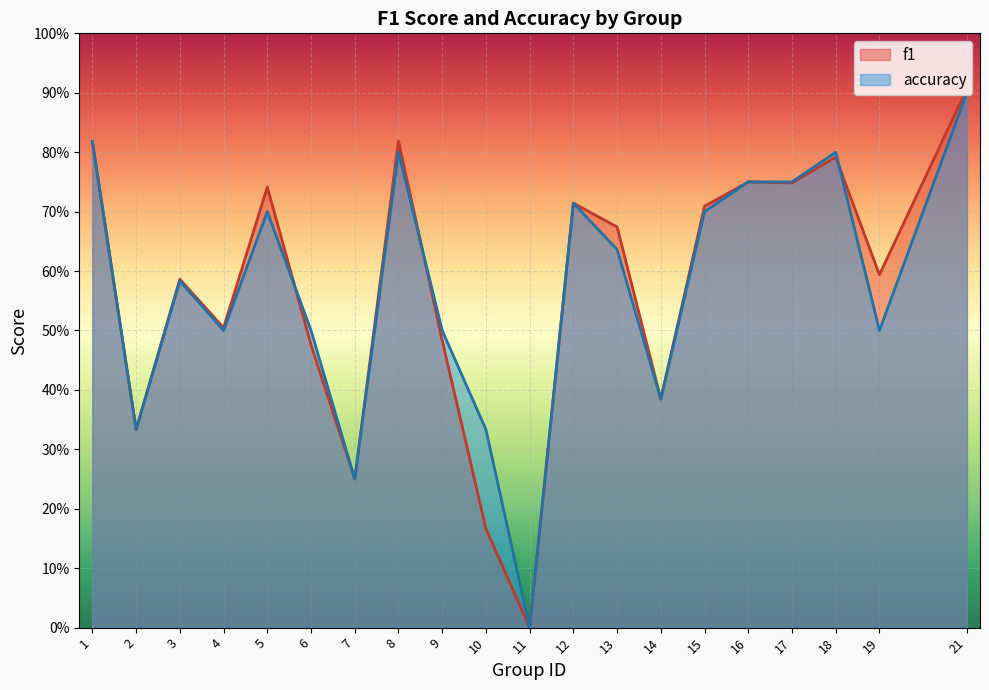

True or false: accuracy and f1 cross at least once.

True